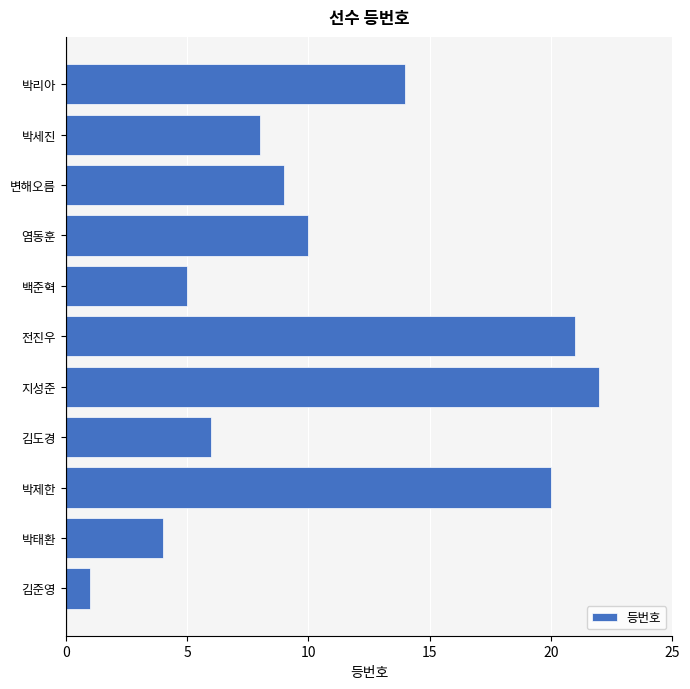

List the labels in order of value, smallest first.

김준영, 박태환, 백준혁, 김도경, 박세진, 변해오름, 염동훈, 박리아, 박제한, 전진우, 지성준